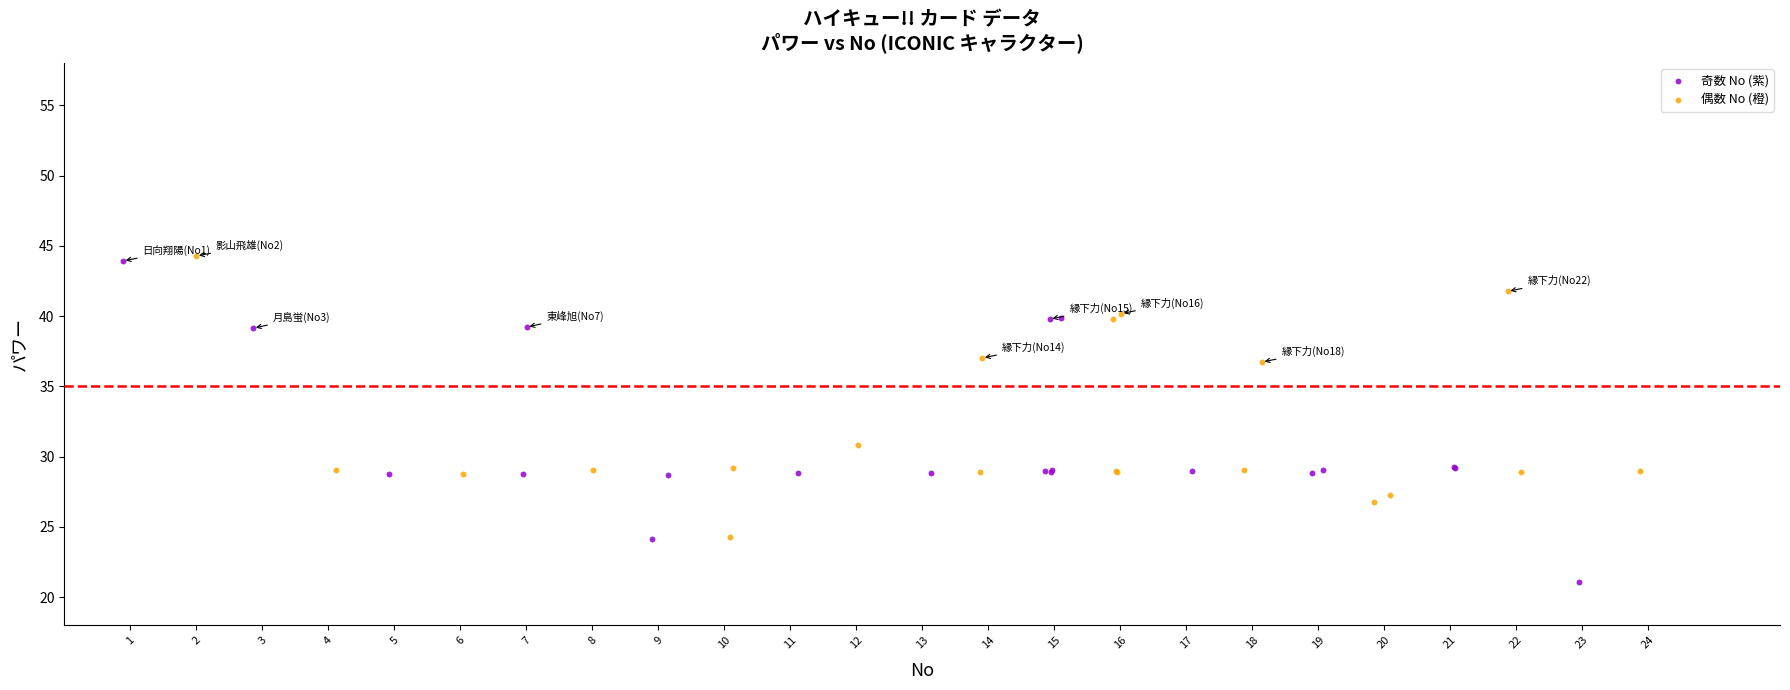

What are all the series names shown in the legend?

奇数 No (紫), 偶数 No (橙)